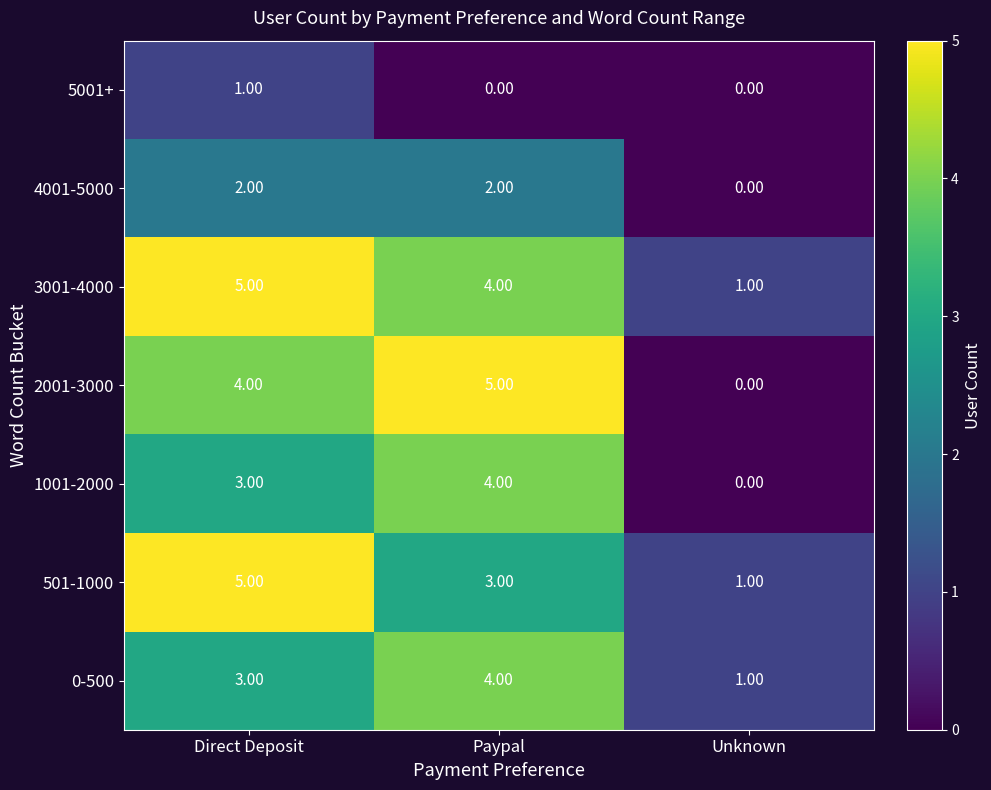

What is the difference between the 1001-2000 values at Paypal and Unknown?

4